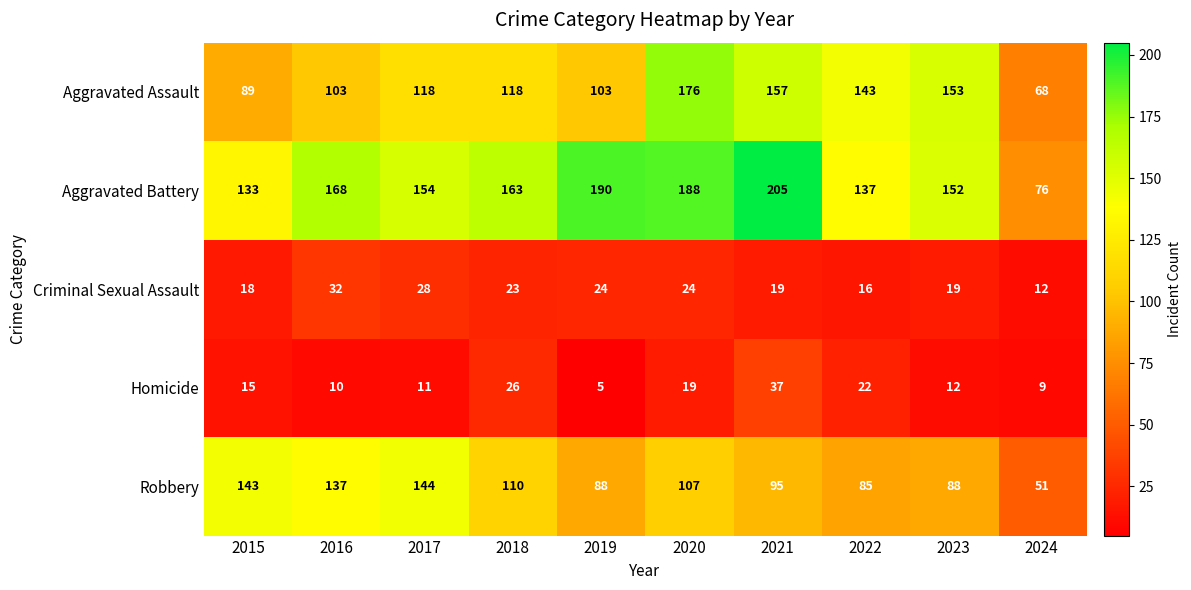

Which category has the highest value across all series?

2021